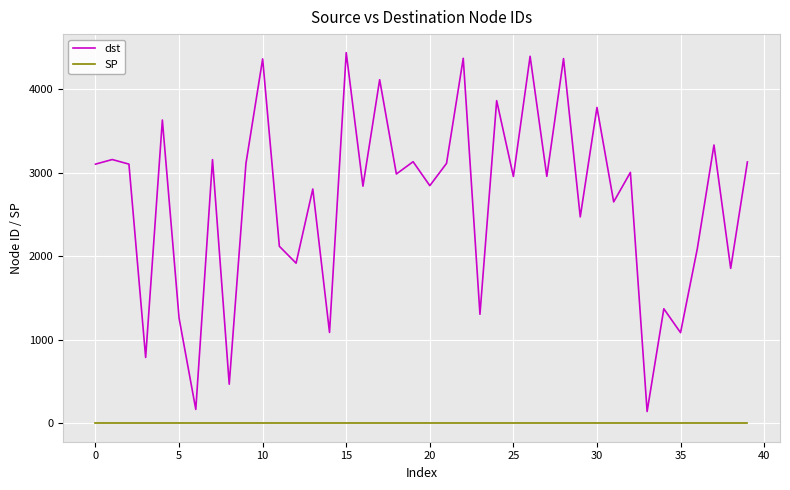

Which series has the largest total across all categories?

dst